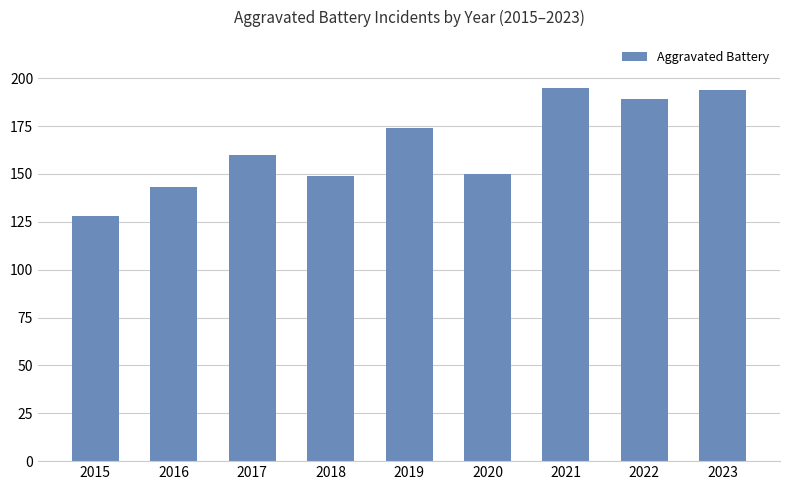

Which has a higher value, 2018 or 2022?

2022